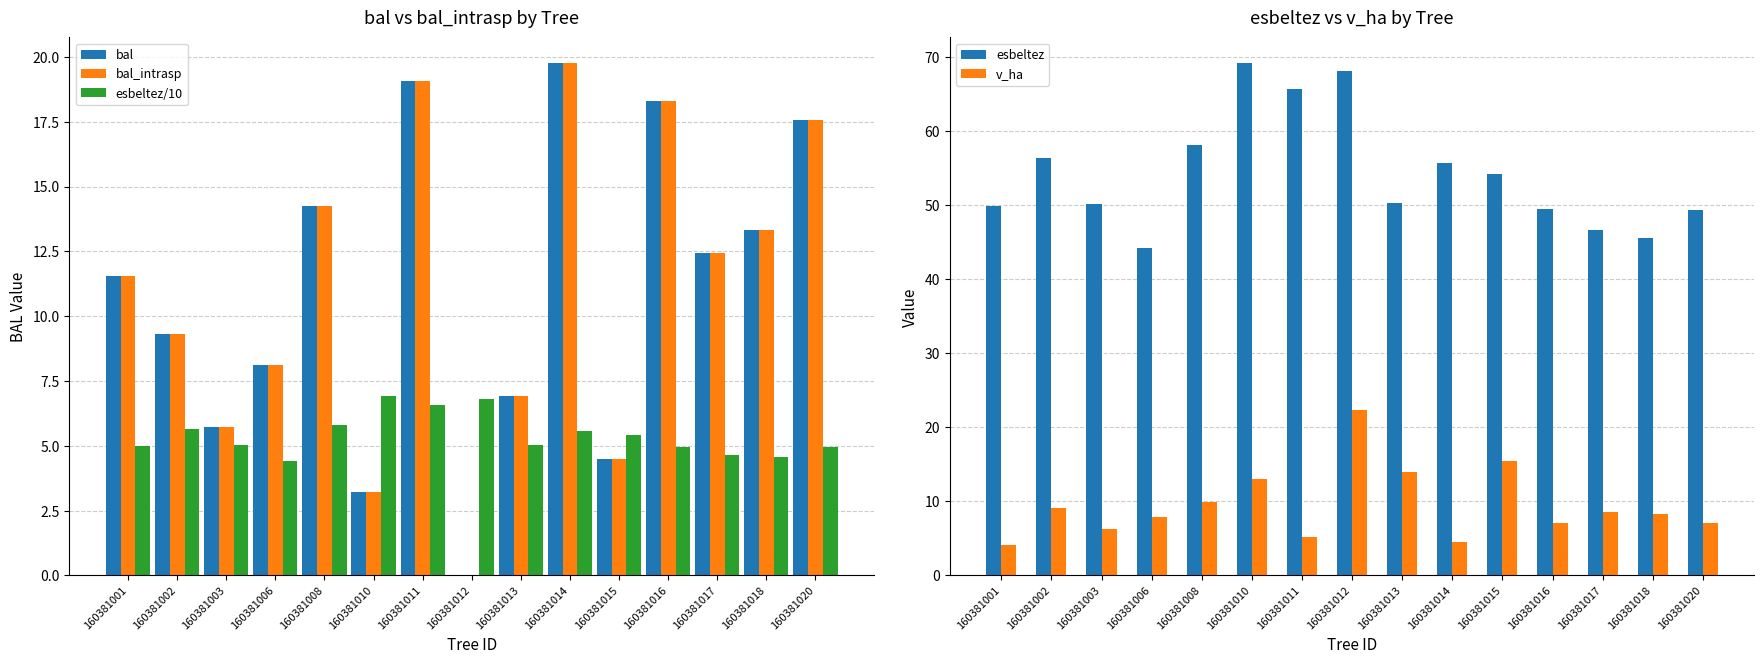

Read the bal_intrasp value at 160381008.

14.2